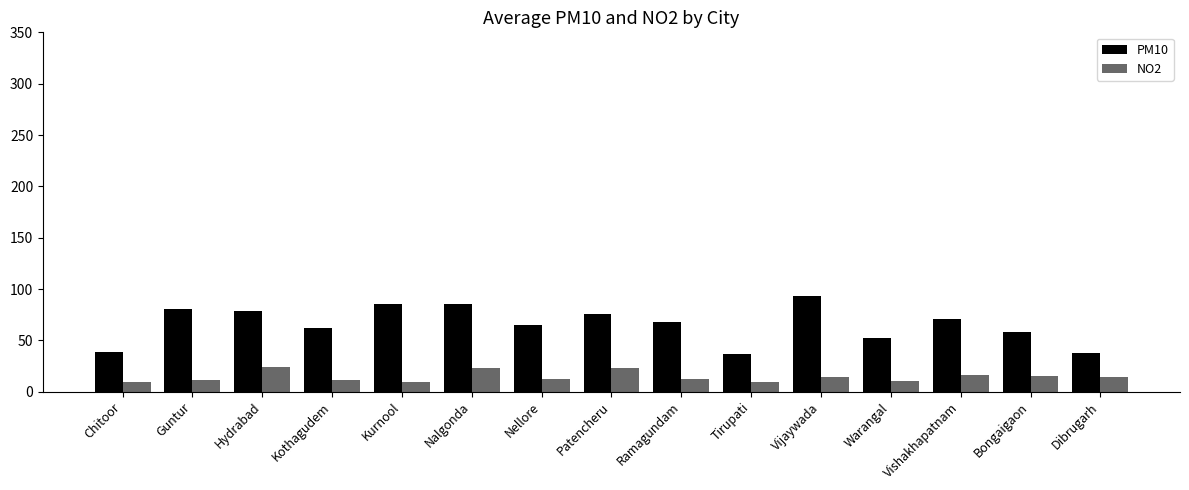

What is the sum of all PM10 values?

989